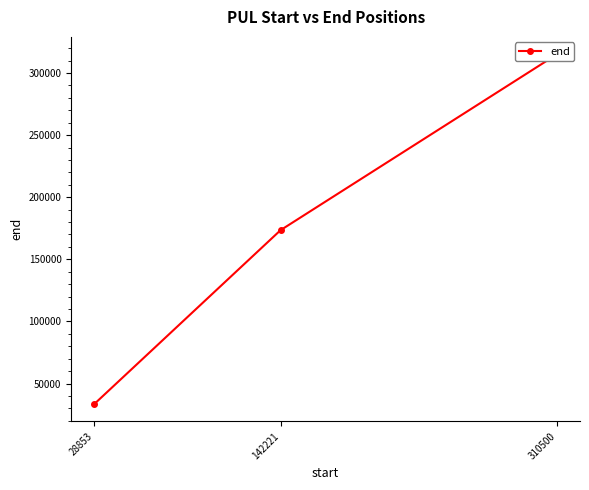

Does the chart display data point markers on the line(s)?

Yes